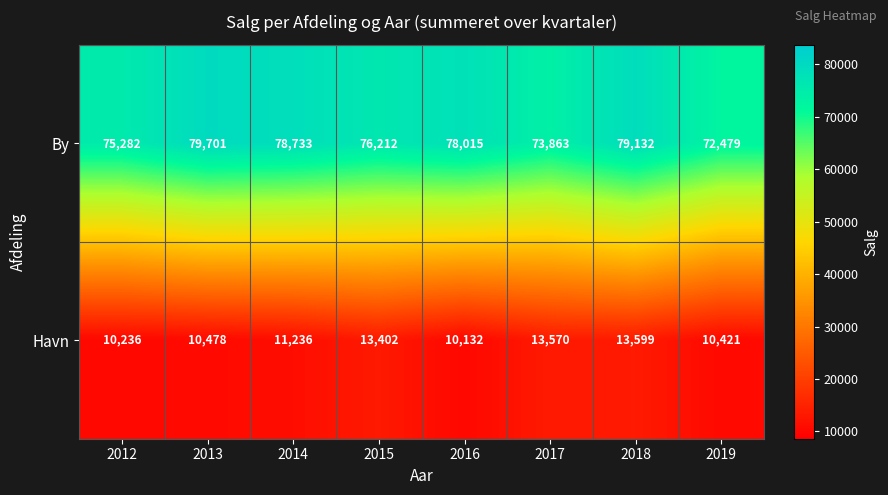

Where is Havn nearest to the value 11865?

2014